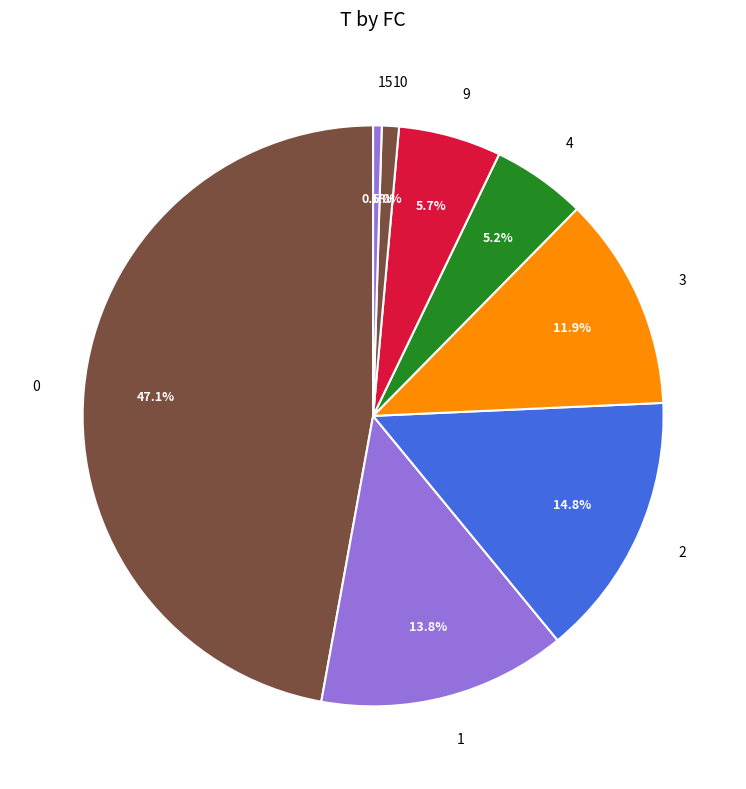

What is the ratio of the value at 9 to the value at 4?

1.1